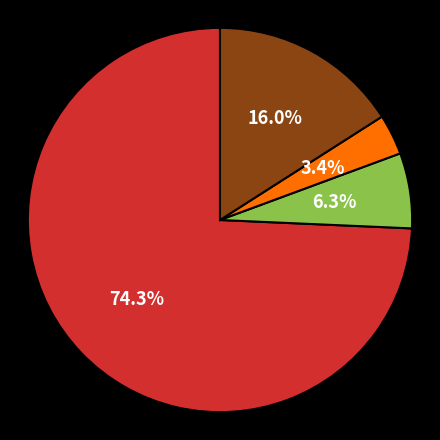

Is there a majority slice in this chart?

Yes